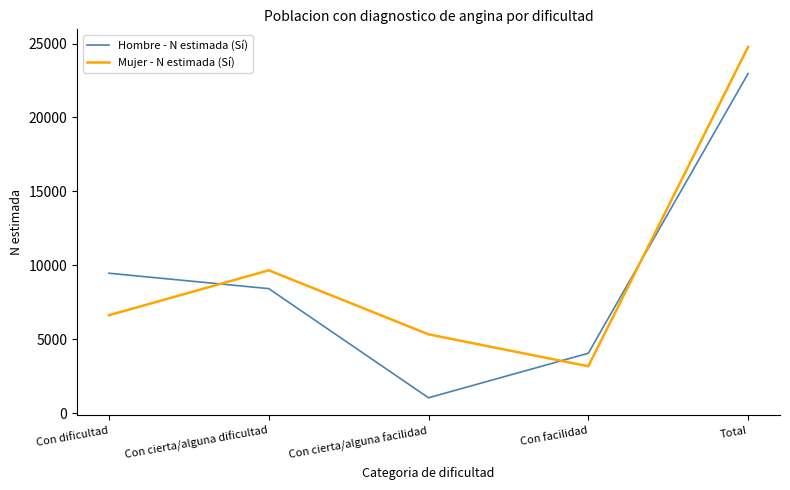

Is it true that Mujer - N estimada (Sí) equals 3168 at Con facilidad?

True